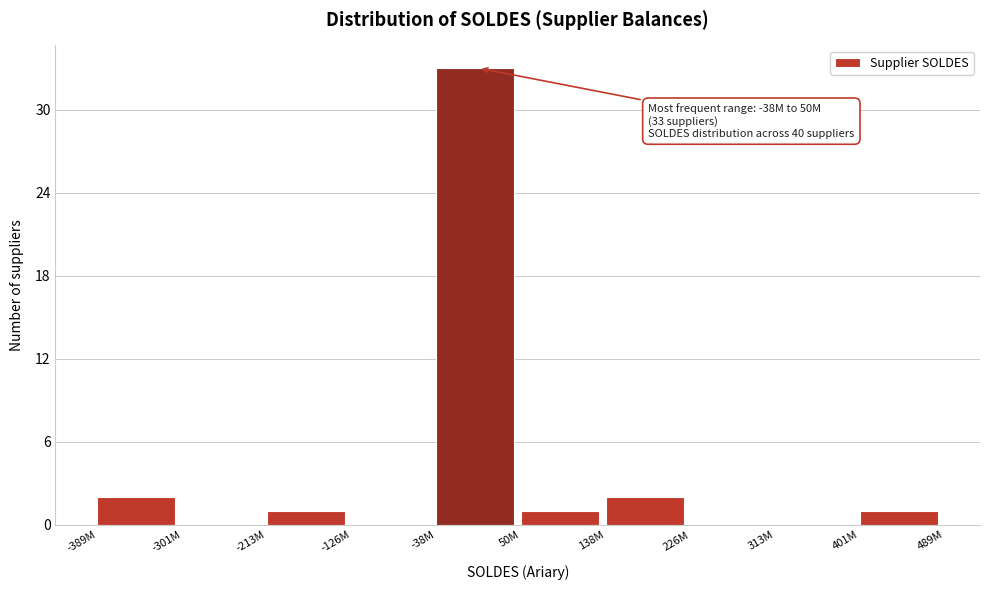

Reading left to right, list all the values displayed in this chart.

-389M=2	-301M=0	-213M=1	-126M=0	-38M=33	50M=1	138M=2	226M=0	313M=0	401M=1